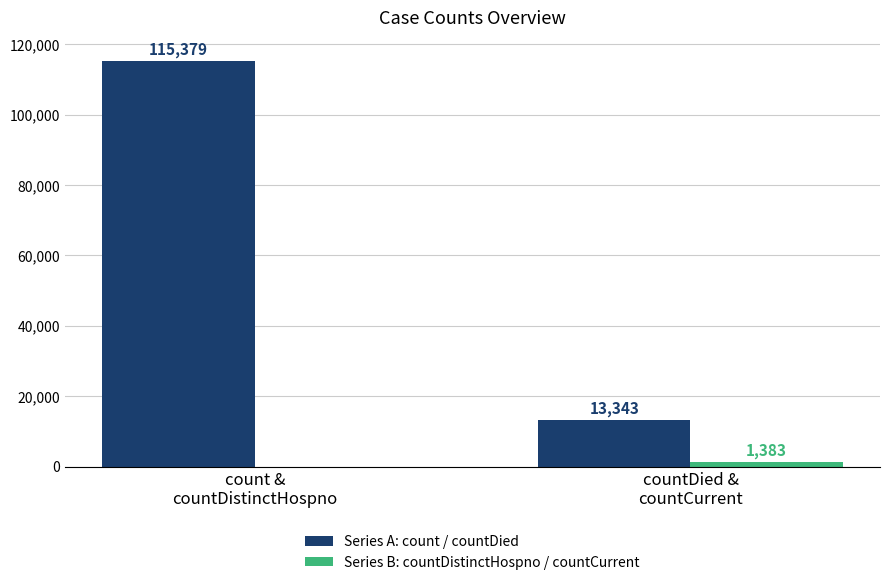

Count the Series A: count / countDied values in the range 13343 to 115379.

2